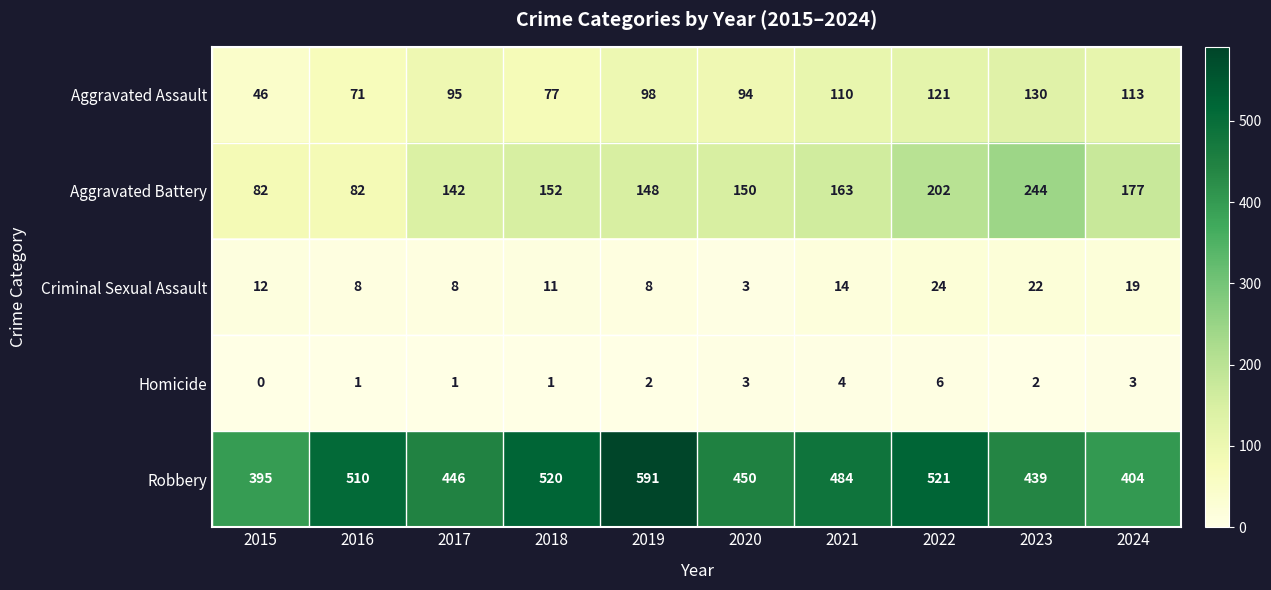

The Aggravated Battery series shows 257 at 2018. True or false?

False